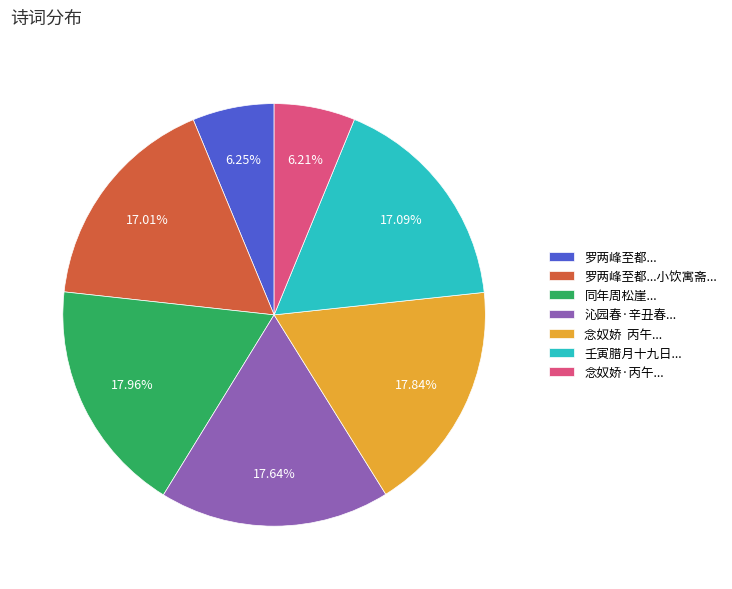

To the nearest percent, what is the difference between the largest and smallest slice percentages?

12%